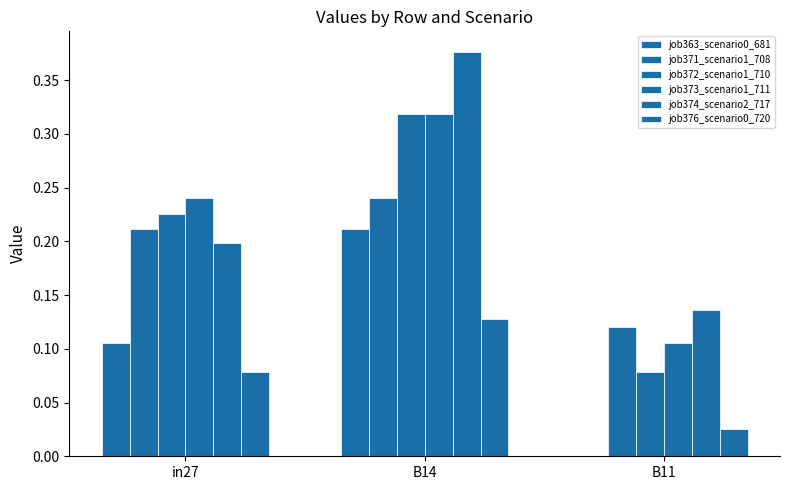

Which series has the largest total across all categories?

job374_scenario2_717